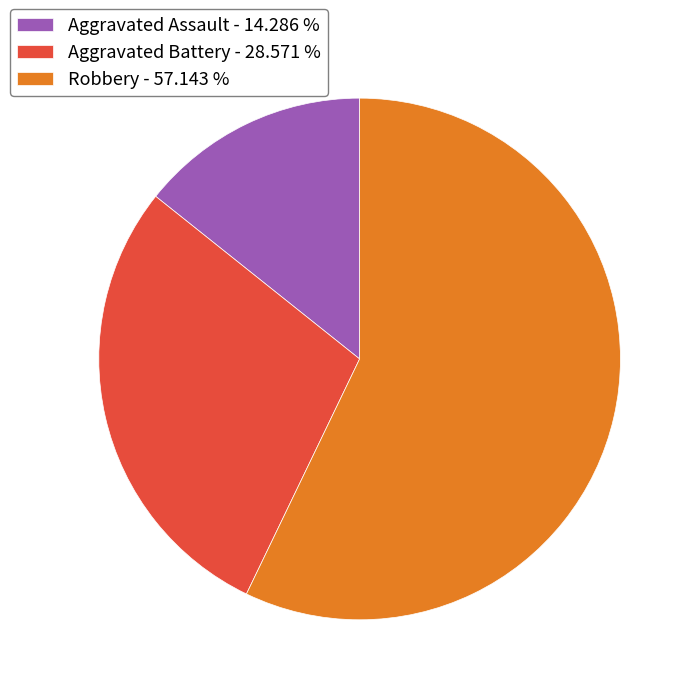

Between Robbery - 57.143 % and Aggravated Battery - 28.571 %, which is larger?

Robbery - 57.143 %